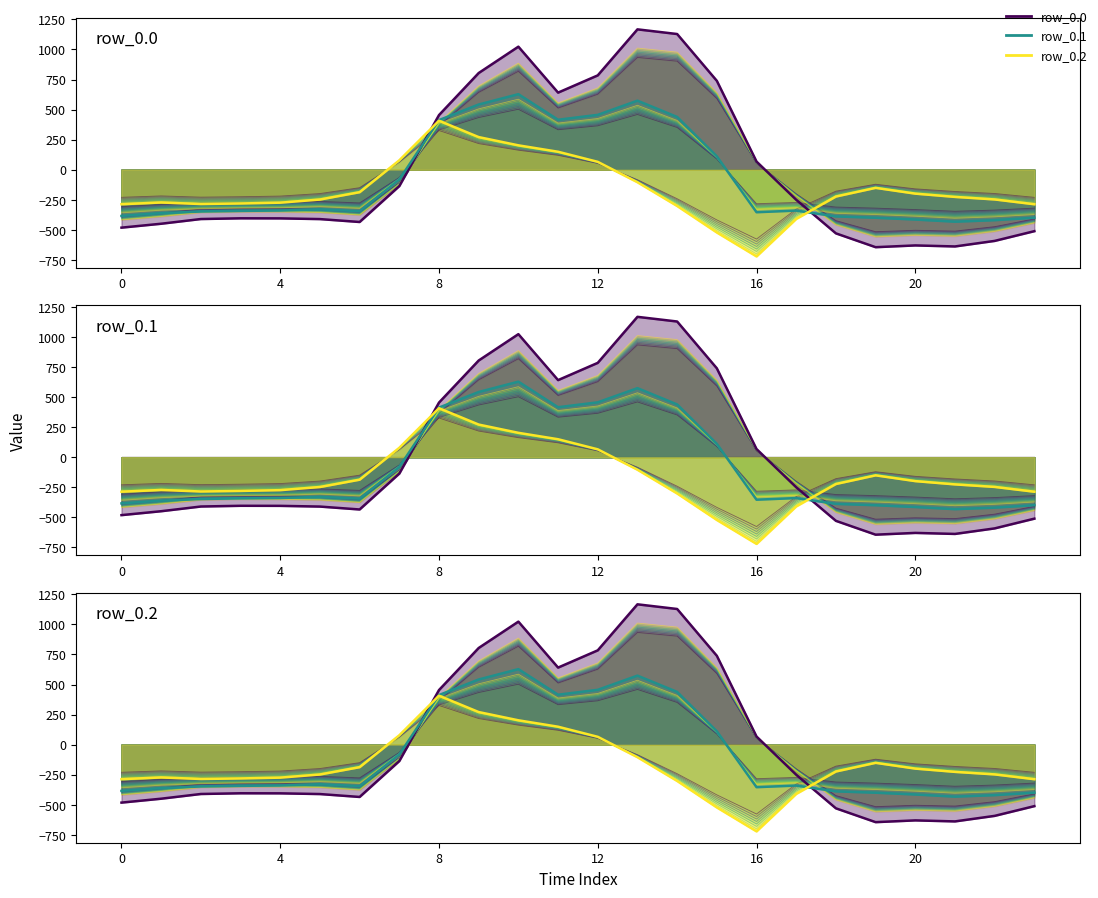

How many data points in row_0.0 are above -404?

11